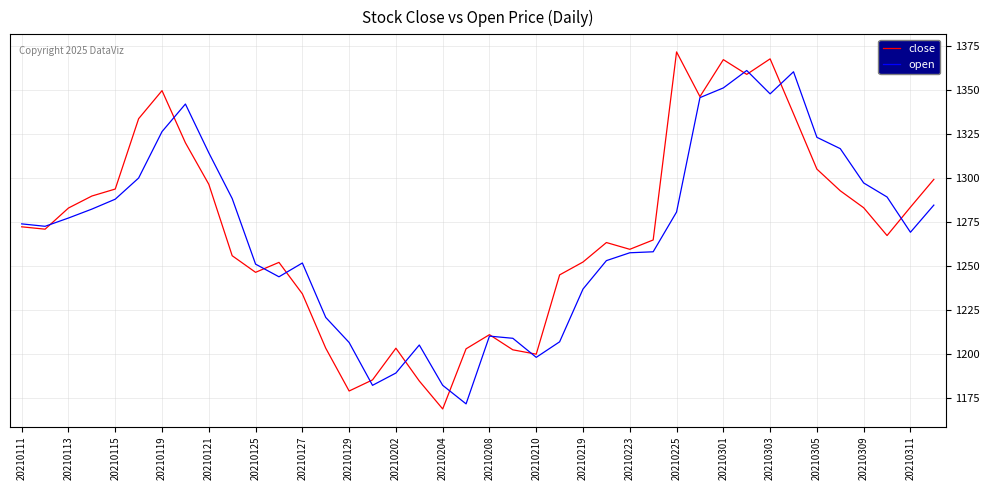

Rank the series by their maximum value, from highest to lowest.

close, open